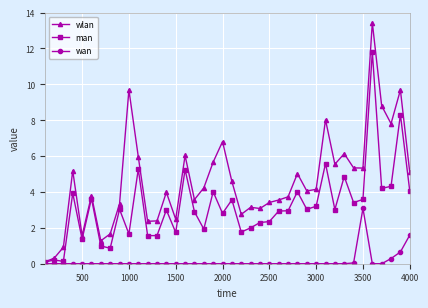

List the series in order of their overall mean, lowest first.

wan, man, wlan